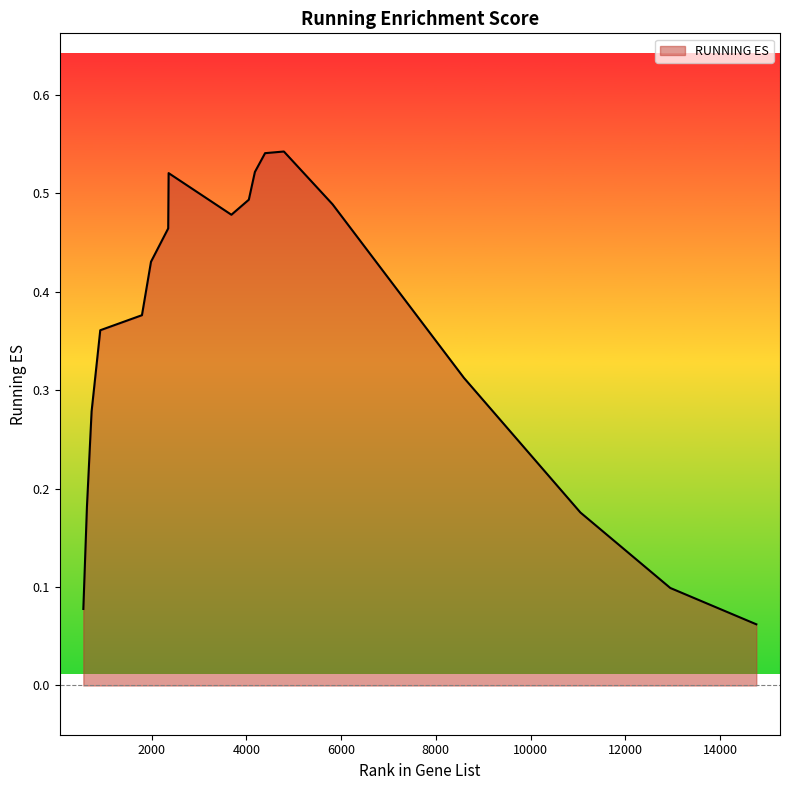

What is the change in value from 2352 to 2361?

+0.1